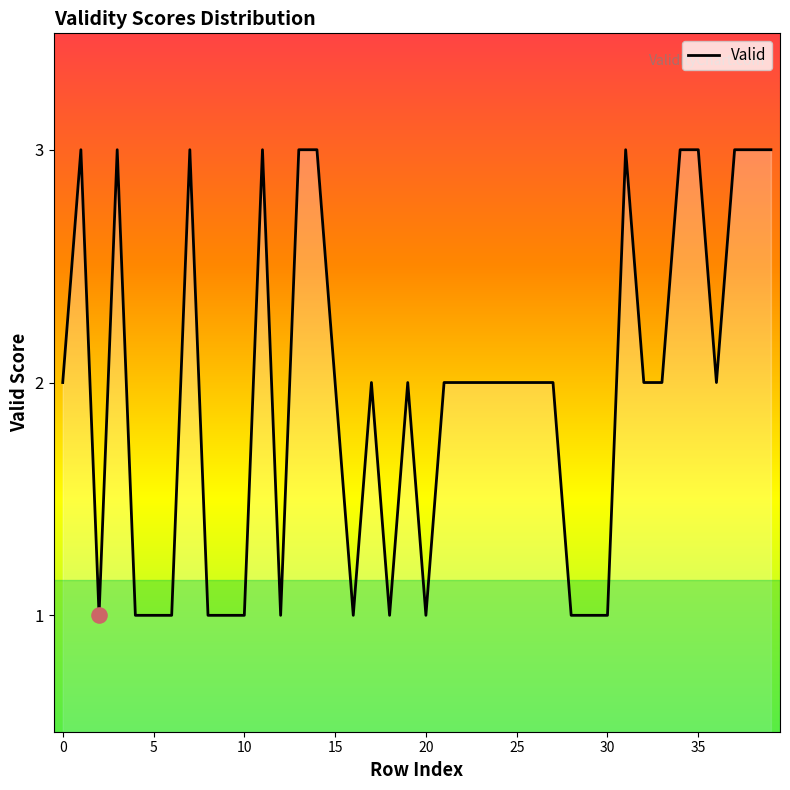

What is the maximum value shown in the chart?

3